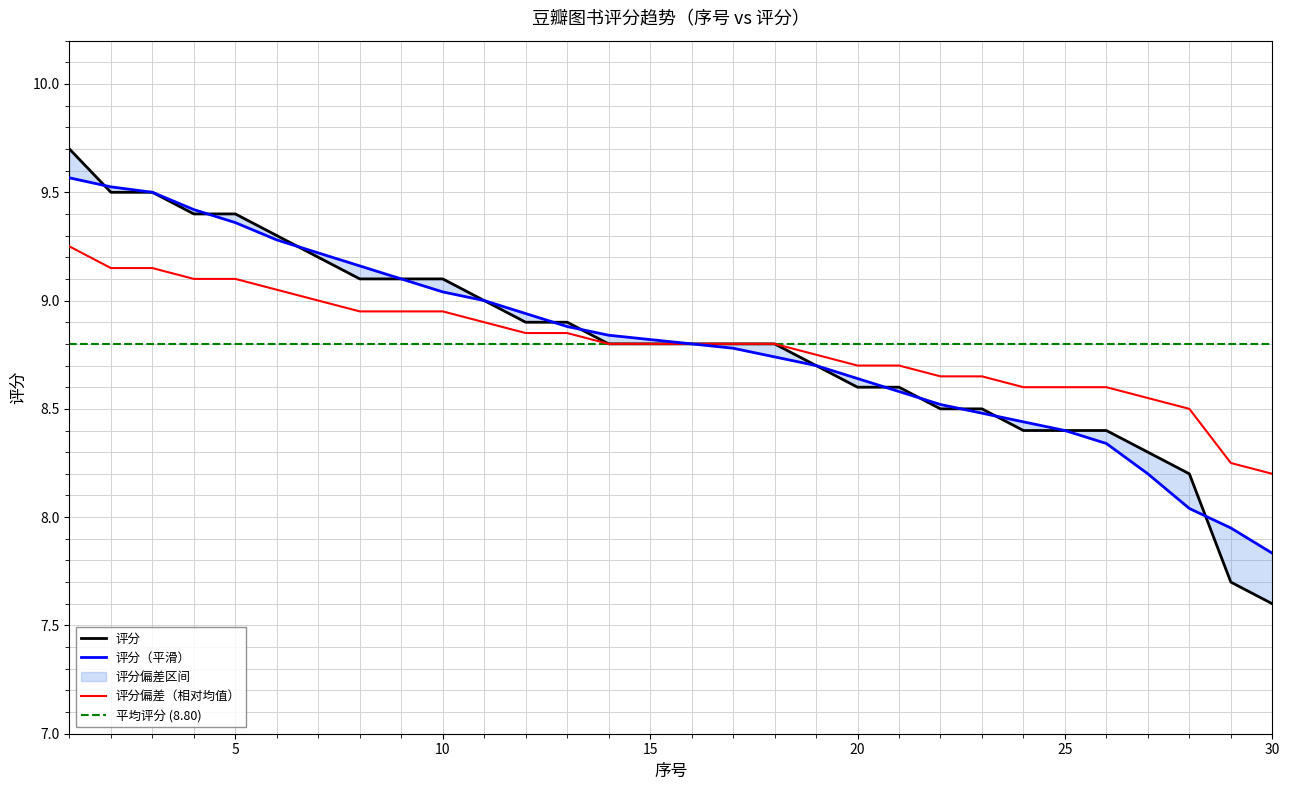

Reading left to right, transcribe all the data shown in this chart.

9.7	9.5	9.5	9.4	9.4	9.3	9.2	9.1	9.1	9.1	9.0	8.9	8.9	8.8	8.8	8.8	8.8	8.8	8.7	8.6	8.6	8.5	8.5	8.4	8.4	8.4	8.3	8.2	7.7	7.6